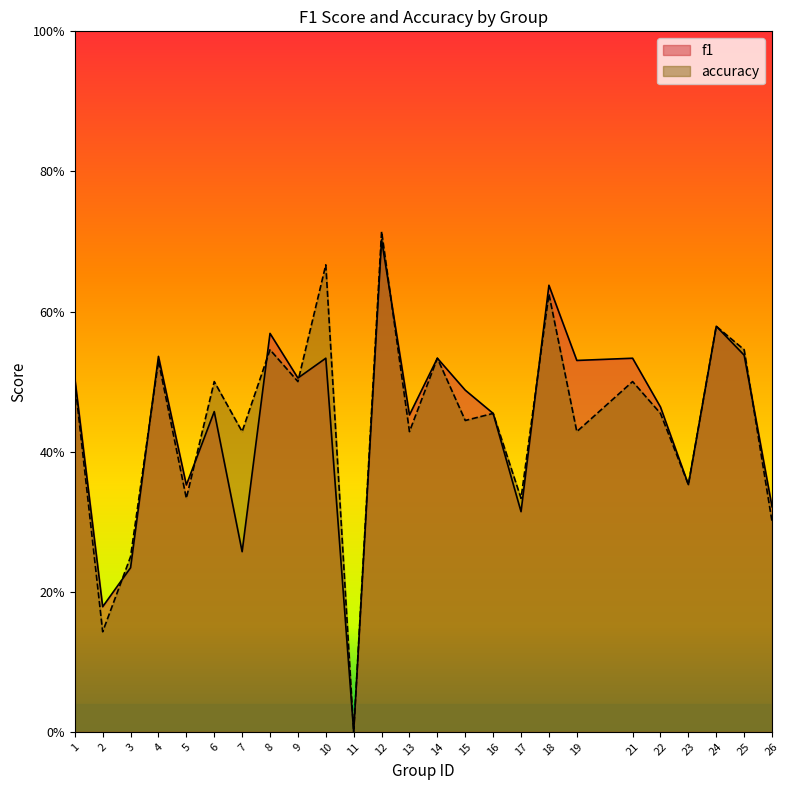

What is the value of the f1 point at the 23rd from the left?

0.6